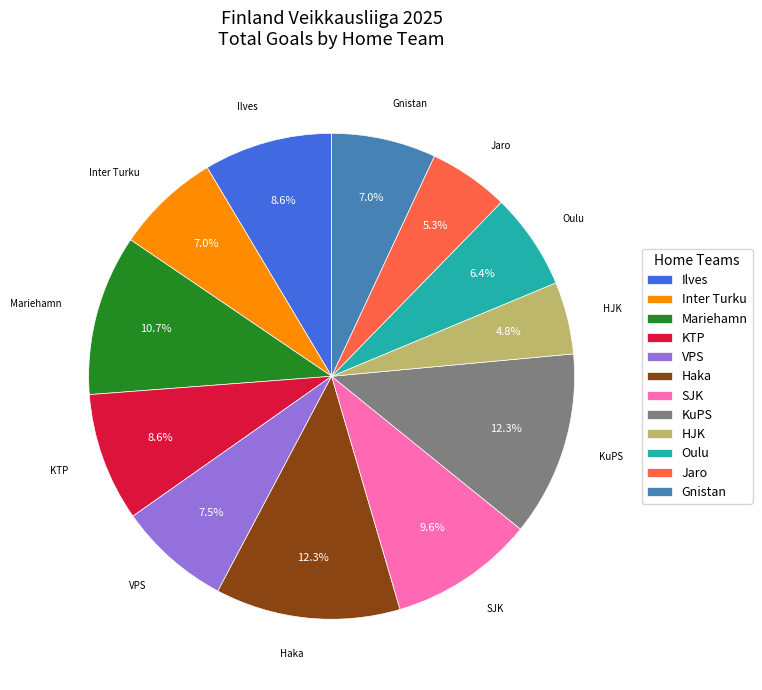

Does Gnistan represent more than half of the total?

No